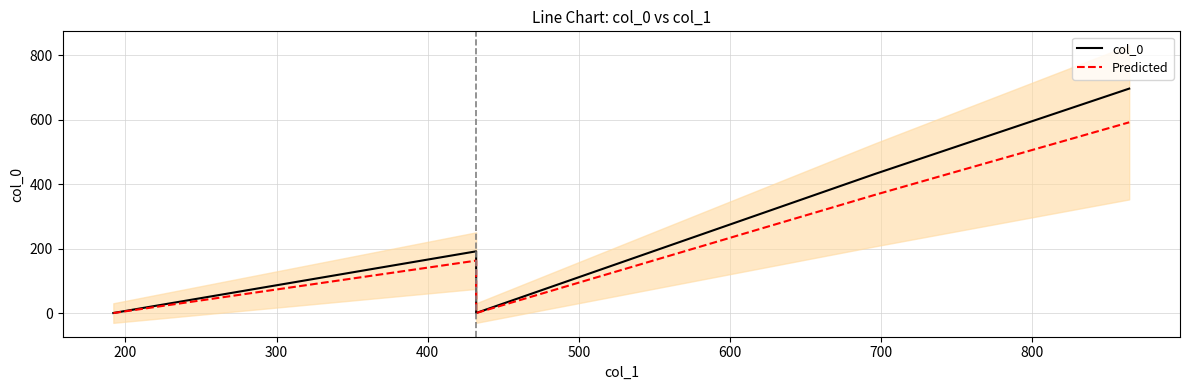

At how many categories does at least one series exceed 145?

3